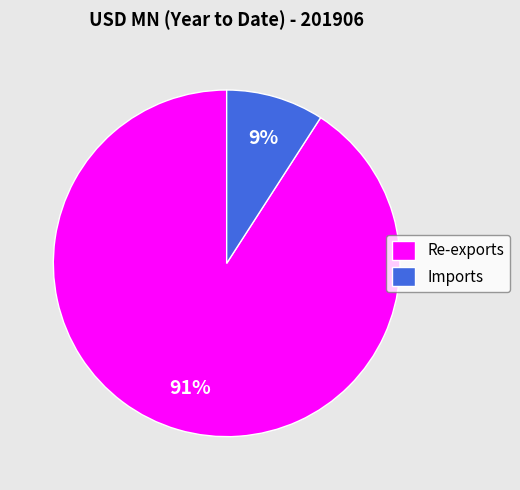

Which category has the smallest portion of the pie?

Imports